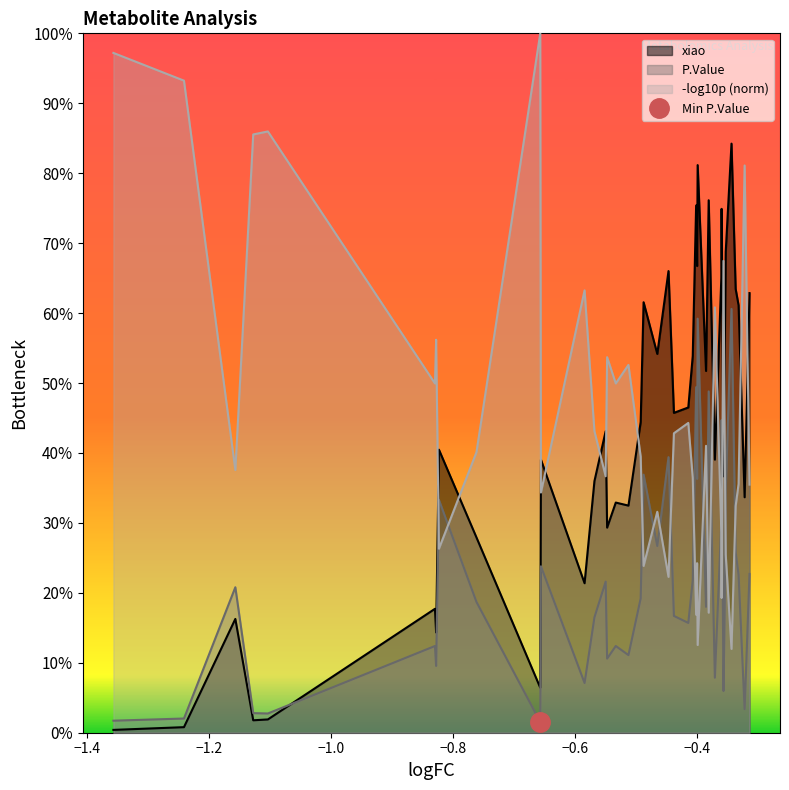

What are all the series names shown in the legend?

xiao, P.Value, -log10p